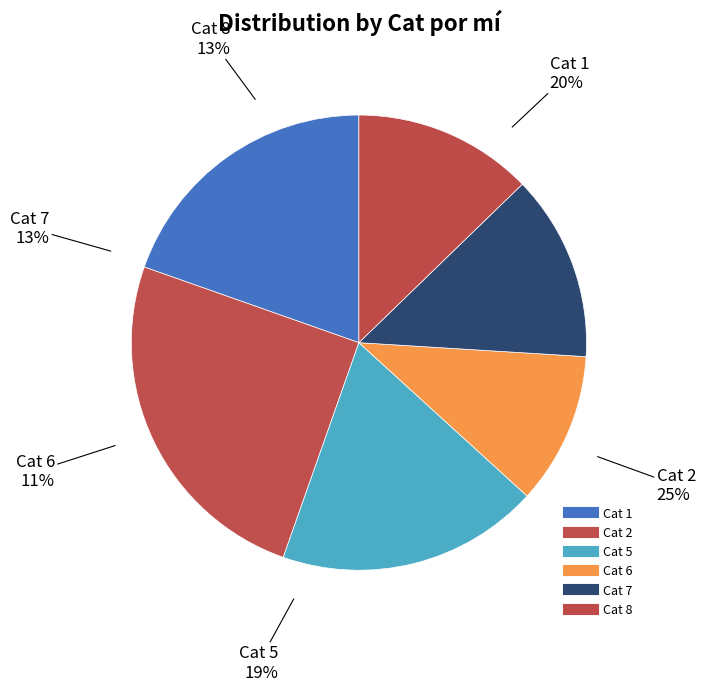

What percentage is the 4 slice, to the nearest percent?

11%